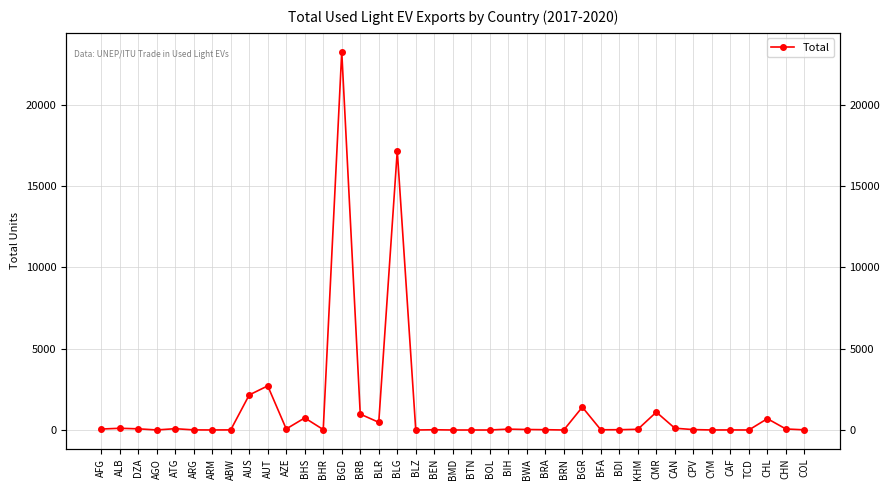

At which category does the data reach its first local peak?

ALB